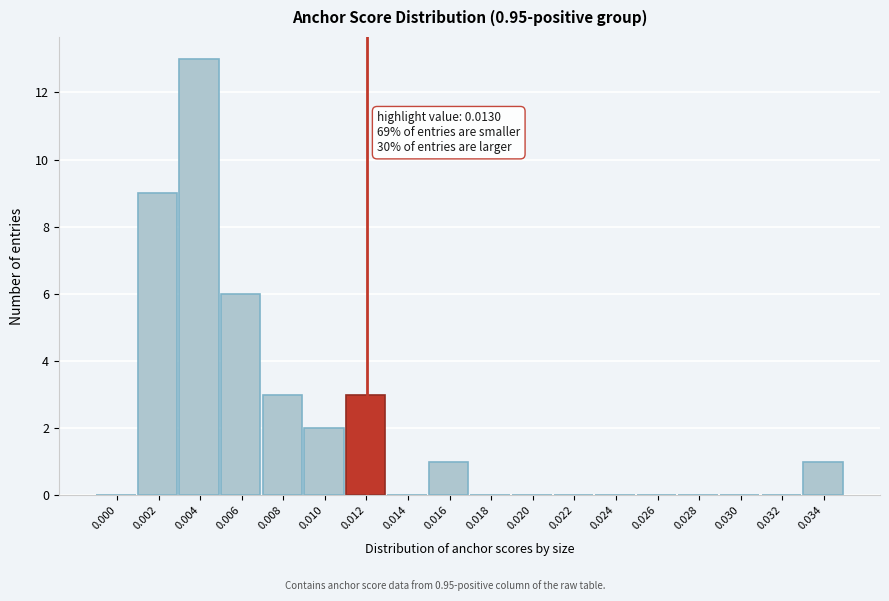

Reading right to left, list all the values displayed in this chart.

0.034=1	0.032=0	0.030=0	0.028=0	0.026=0	0.024=0	0.022=0	0.020=0	0.018=0	0.016=1	0.014=0	0.012=3	0.010=2	0.008=3	0.006=6	0.004=13	0.002=9	0.000=0